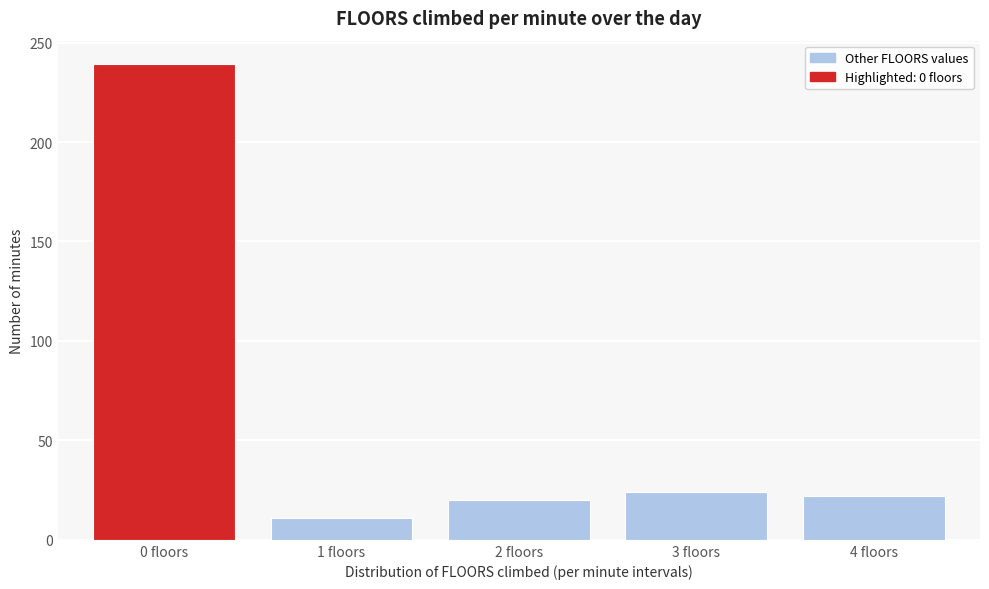

Reading left to right, list every bar in this chart as the range it spans on the x-axis followed by its height. The values are not printed on the chart, so give them approximately, as read against the axis.

-0.5 to 0.5: 240
0.5 to 1.5: 10
1.5 to 2.5: 20
2.5 to 3.5: 25
3.5 to 4.5: 20